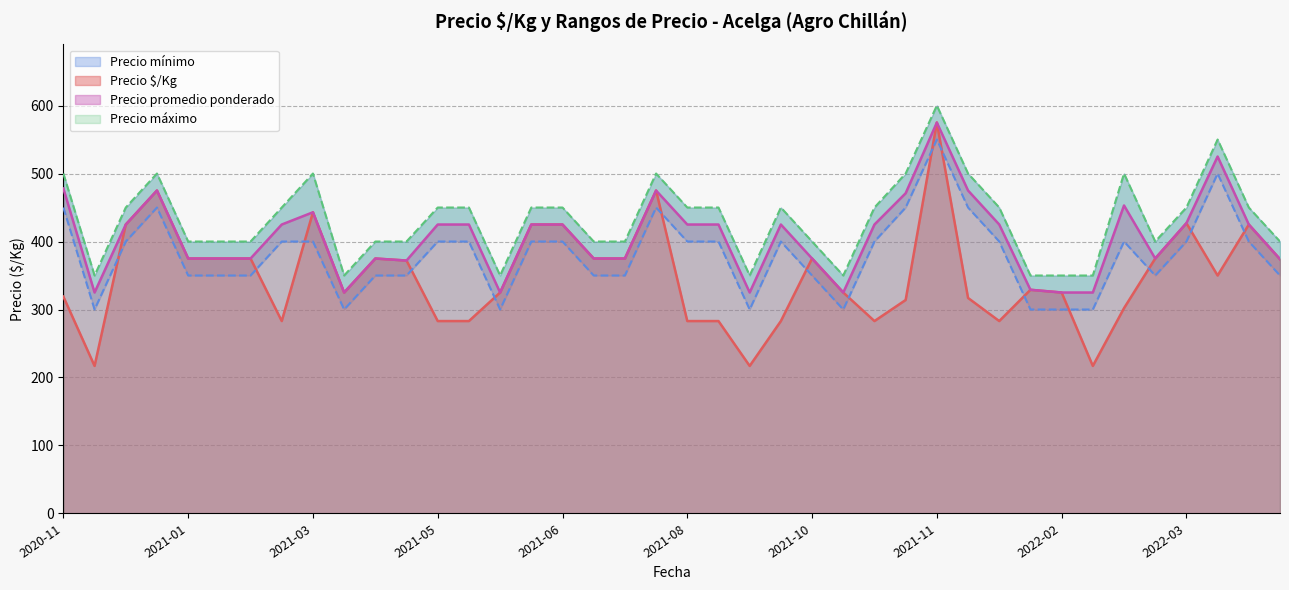

What is the difference between the second highest and minimum values in the Precio promedio ponderado series?

200